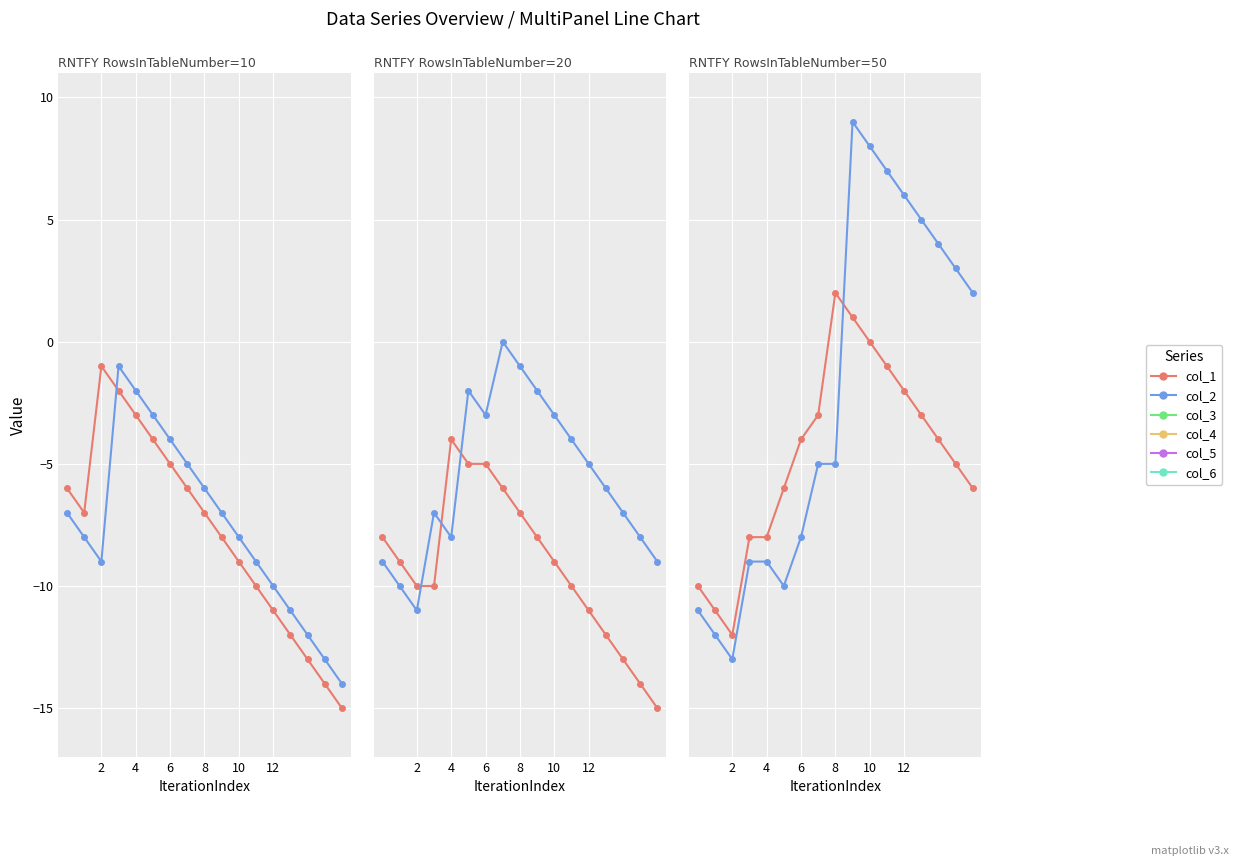

Where is the first local maximum for col_4?

8